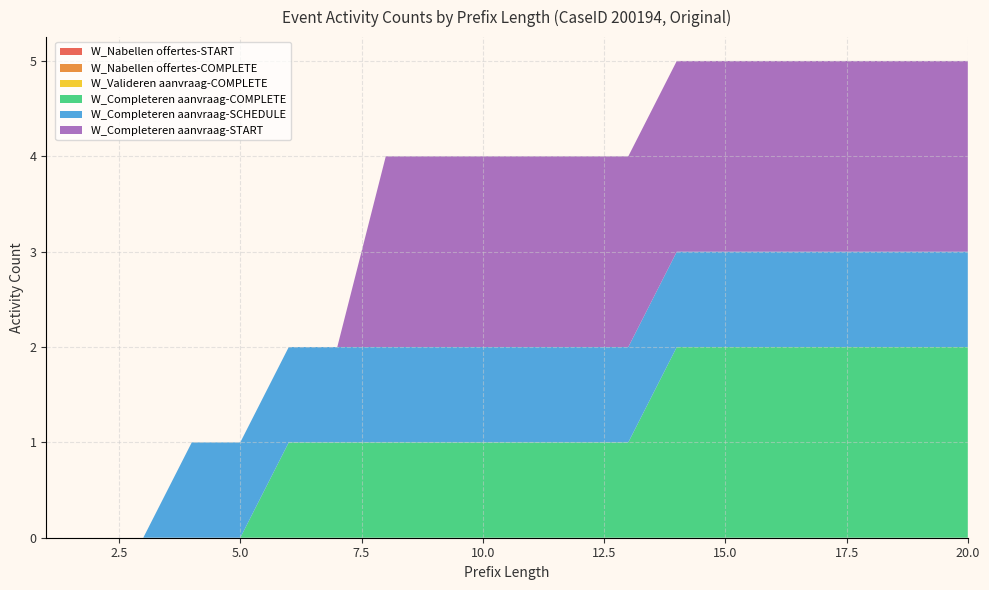

Reading left to right, extract all data points from this chart.

W_Nabellen offertes-START: 1=0	2=0	3=0	4=0	5=0	6=0	7=0	8=0	9=0	10=0	11=0	12=0	13=0	14=0	15=0	16=0	17=0	18=0	19=0	20=0
W_Nabellen offertes-COMPLETE: 1=0	2=0	3=0	4=0	5=0	6=0	7=0	8=0	9=0	10=0	11=0	12=0	13=0	14=0	15=0	16=0	17=0	18=0	19=0	20=0
W_Valideren aanvraag-COMPLETE: 1=0	2=0	3=0	4=0	5=0	6=0	7=0	8=0	9=0	10=0	11=0	12=0	13=0	14=0	15=0	16=0	17=0	18=0	19=0	20=0
W_Completeren aanvraag-COMPLETE: 1=0	2=0	3=0	4=0	5=0	6=1	7=1	8=1	9=1	10=1	11=1	12=1	13=1	14=2	15=2	16=2	17=2	18=2	19=2	20=2
W_Completeren aanvraag-SCHEDULE: 1=0	2=0	3=0	4=1	5=1	6=1	7=1	8=1	9=1	10=1	11=1	12=1	13=1	14=1	15=1	16=1	17=1	18=1	19=1	20=1
W_Completeren aanvraag-START: 1=0	2=0	3=0	4=0	5=0	6=0	7=0	8=2	9=2	10=2	11=2	12=2	13=2	14=2	15=2	16=2	17=2	18=2	19=2	20=2